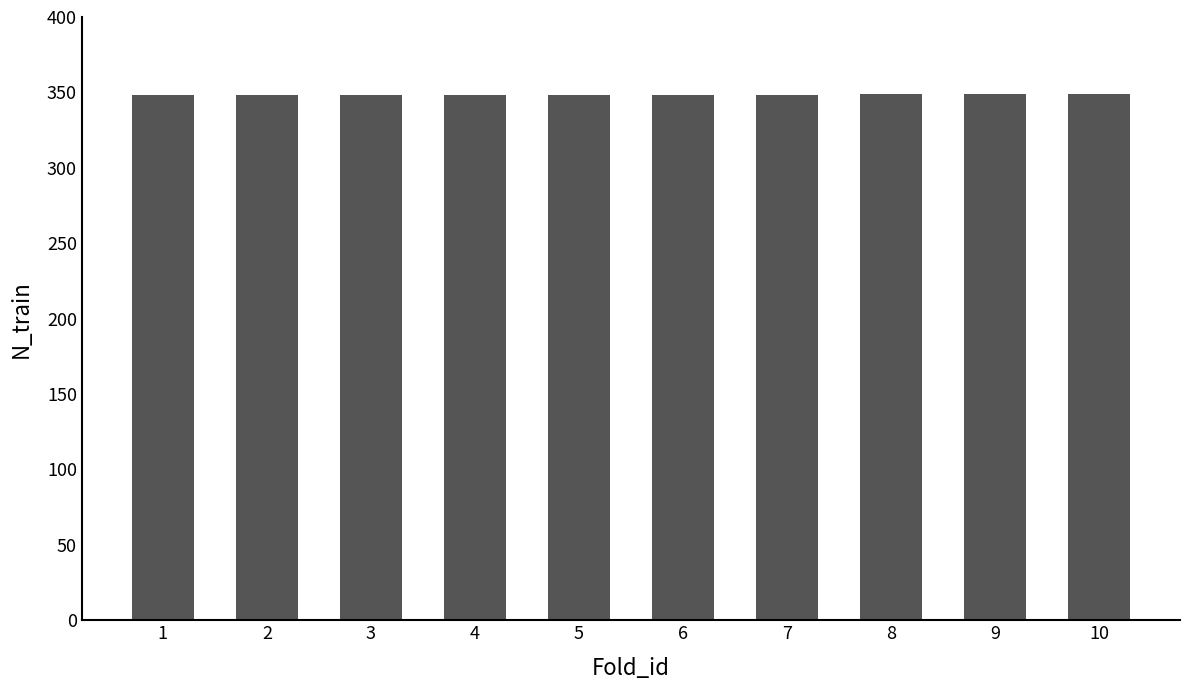

What is the maximum value shown in the chart?

349